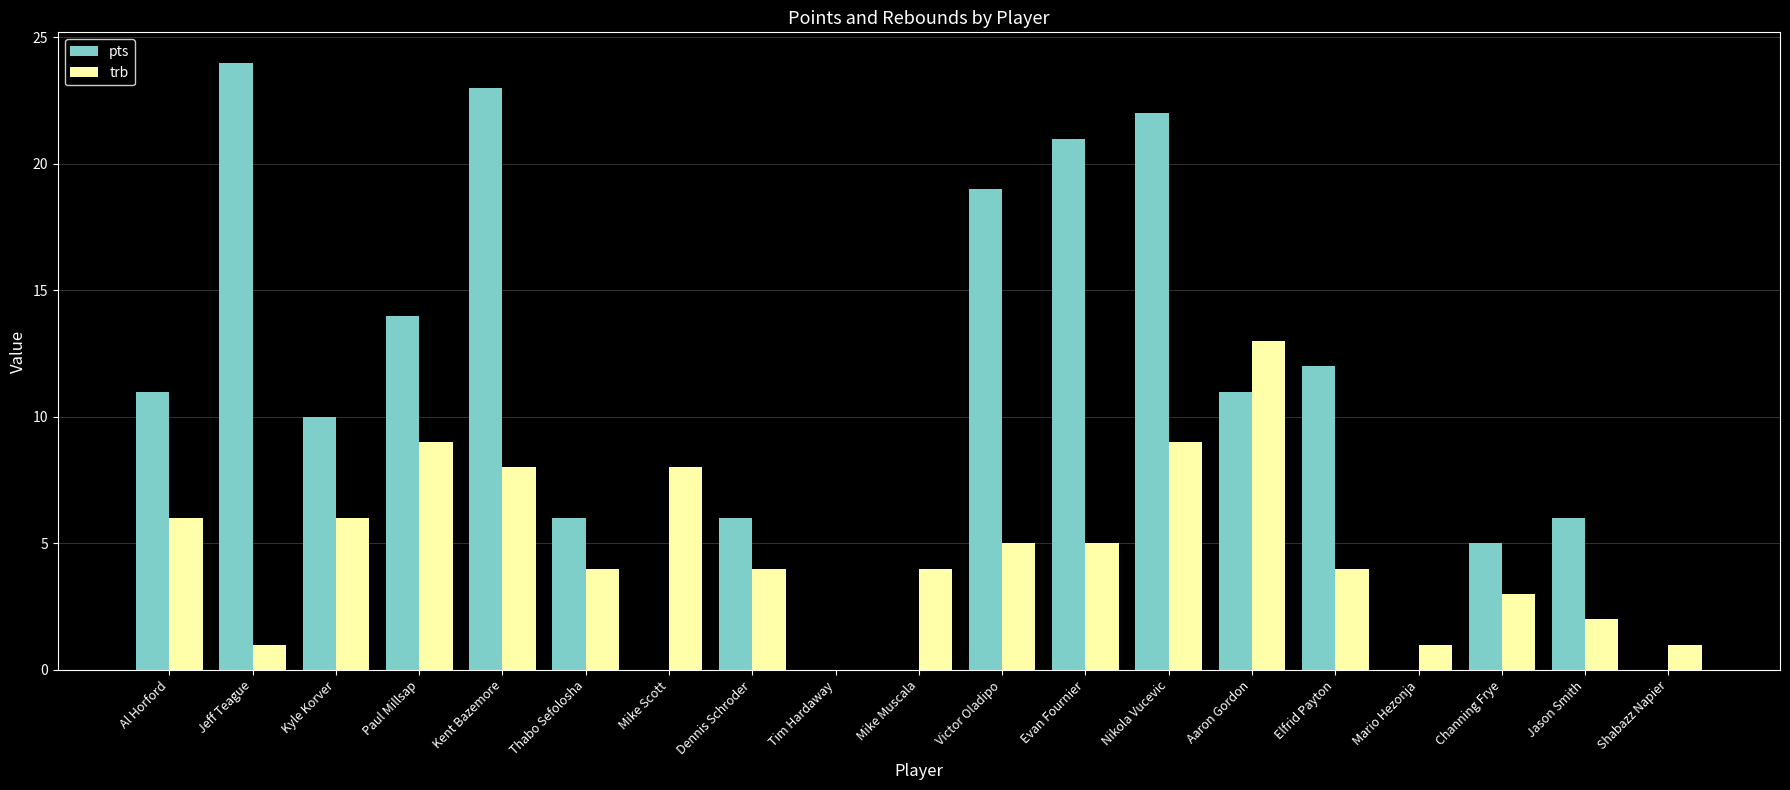

The trb series shows -9 at Tim Hardaway. True or false?

False